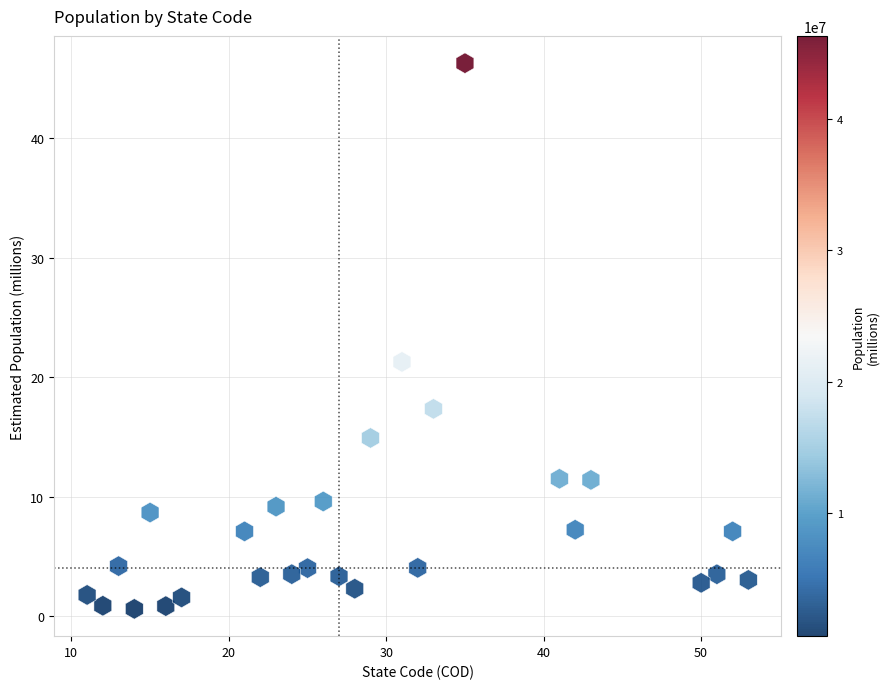

What Y value in the scatter plot is closest to 23?

21.3